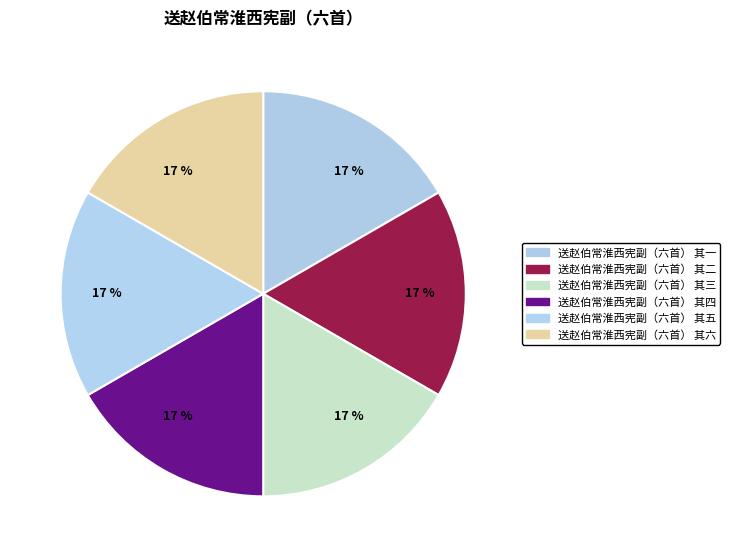

The 送赵伯常淮西宪副（六首） 其五 slice represents 10% of the pie. True or false?

False